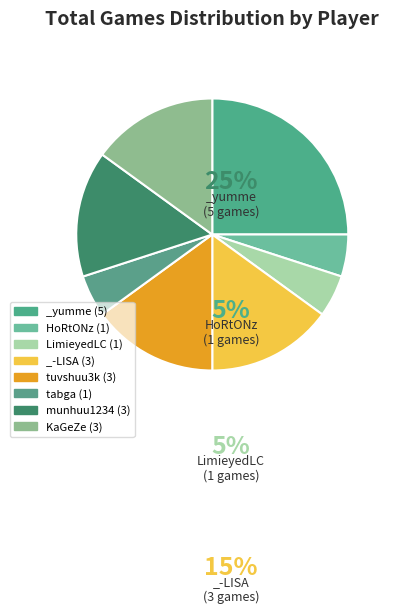

What is the total percentage of LimieyedLC and _yumme?

30.0%